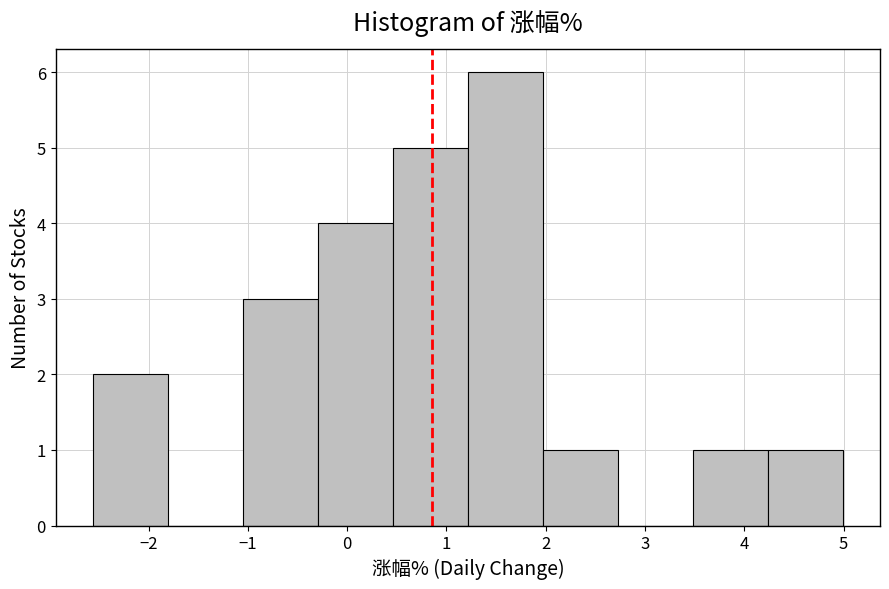

Reading left to right, list every bar in this chart as the range it spans on the x-axis followed by its height. Neither the bar edges nor the heights are printed on the chart, so give them approximately, as read against the axes.

-2.6 to -1.8: 2
-1.8 to -1.0: 0
-1.0 to -0.3: 3
-0.3 to 0.5: 4
0.5 to 1.2: 5
1.2 to 2.0: 6
2.0 to 2.7: 1
2.7 to 3.5: 0
3.5 to 4.2: 1
4.2 to 5.0: 1